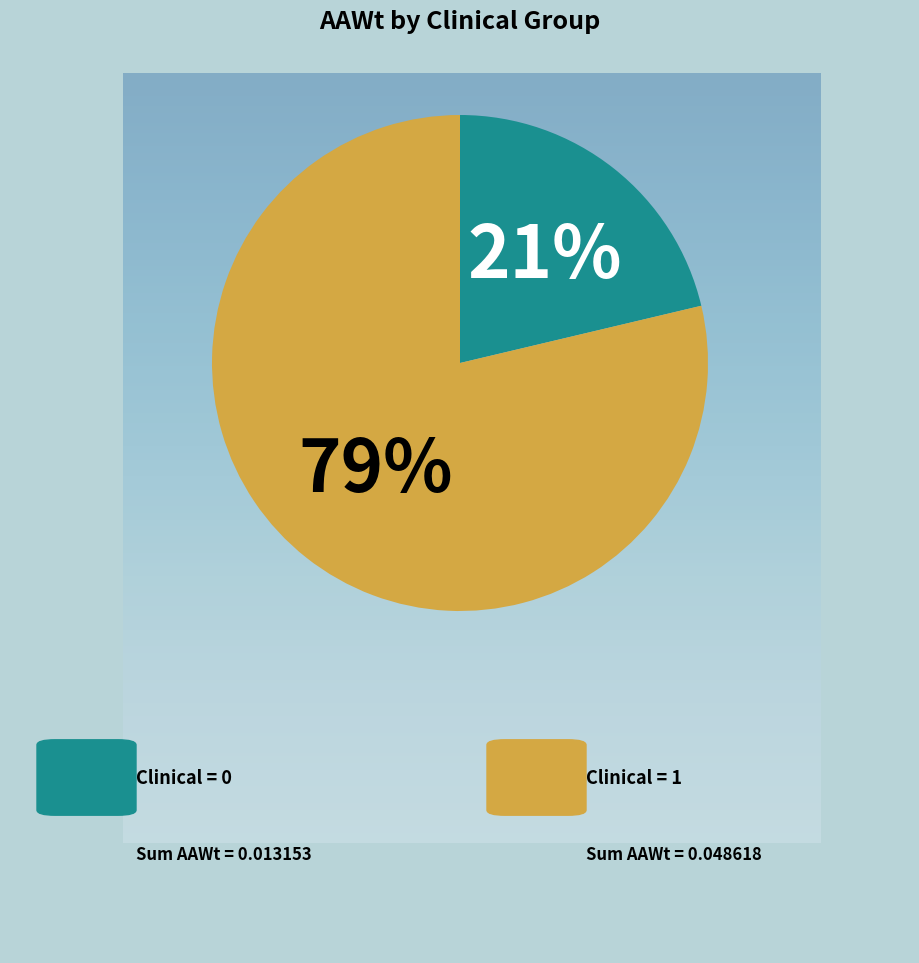

To the nearest percent, what is the average slice percentage?

50%